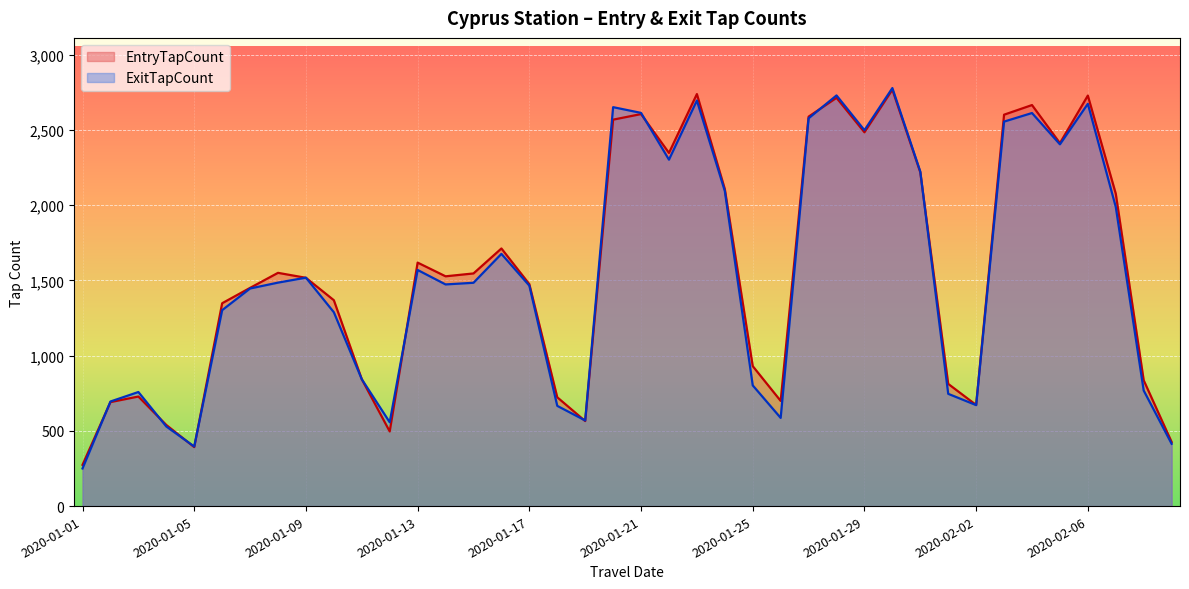

What is the difference between the highest and lowest values at 2020-01-16?

36